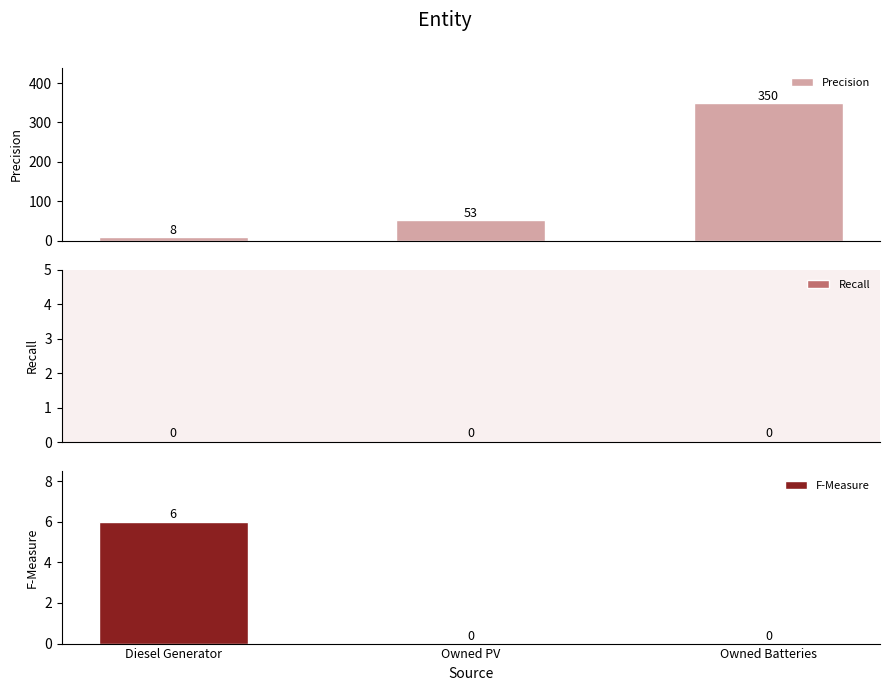

At Diesel Generator, list the series in order from largest to smallest.

Precision, F-Measure, Recall